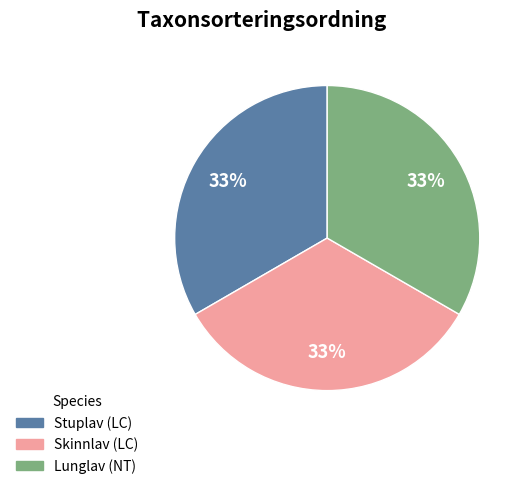

To the nearest percent, what percentage of the pie is Lunglav (NT)?

33%